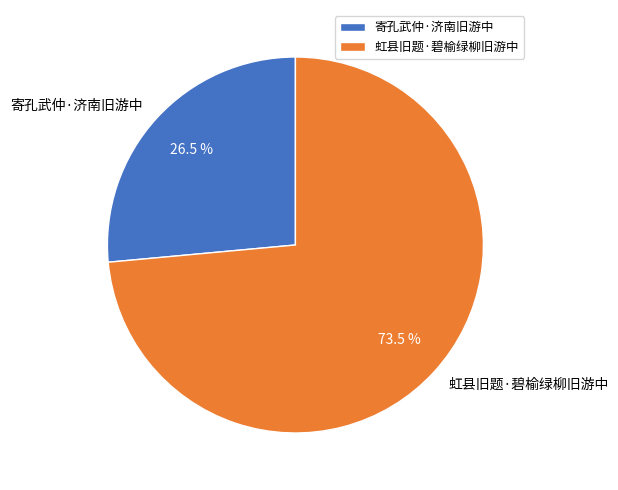

Rank the categories by value from highest to lowest.

虹县旧题·碧榆绿柳旧游中, 寄孔武仲·济南旧游中